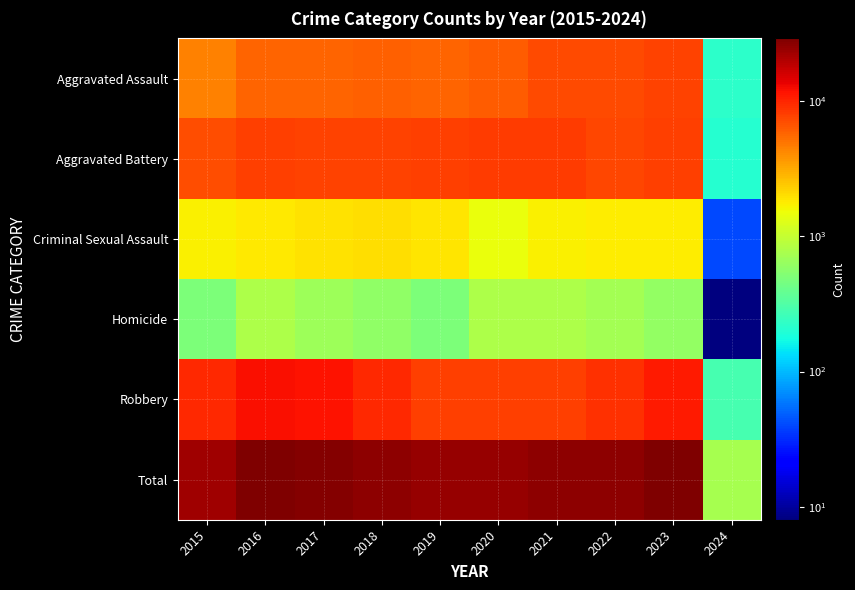

At 2023, list the series in order from largest to smallest.

Total, Robbery, Aggravated Battery, Aggravated Assault, Criminal Sexual Assault, Homicide